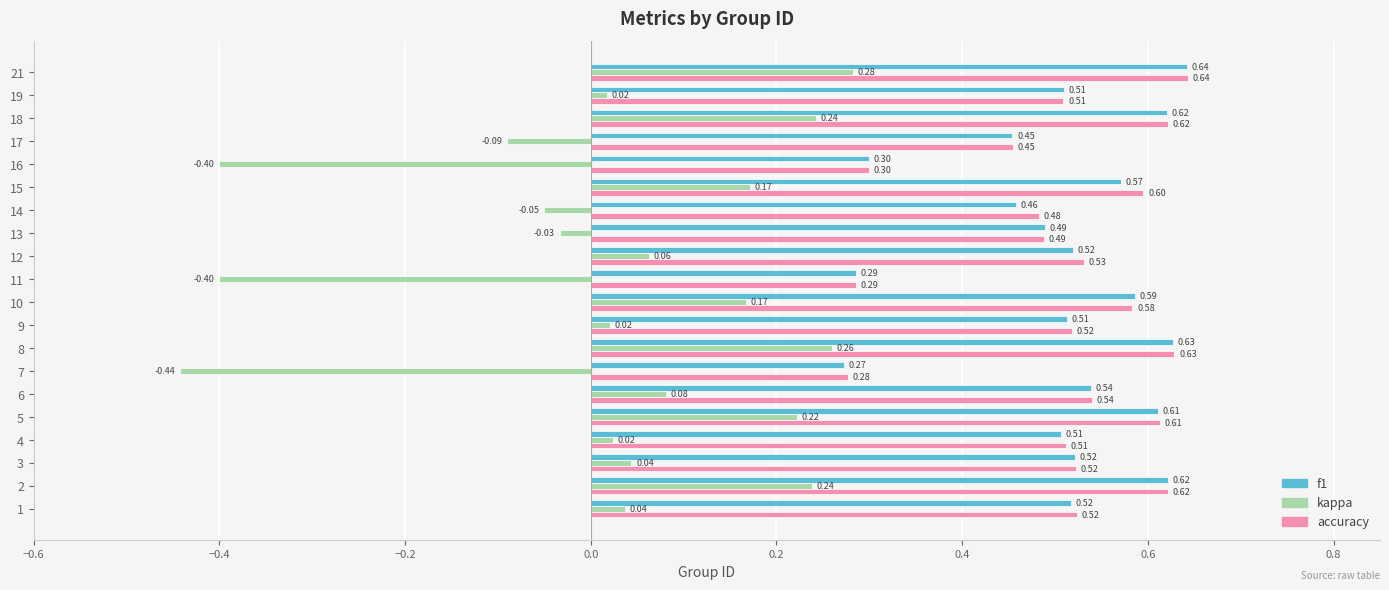

What is the spread (max minus min) of values at 7?

0.7